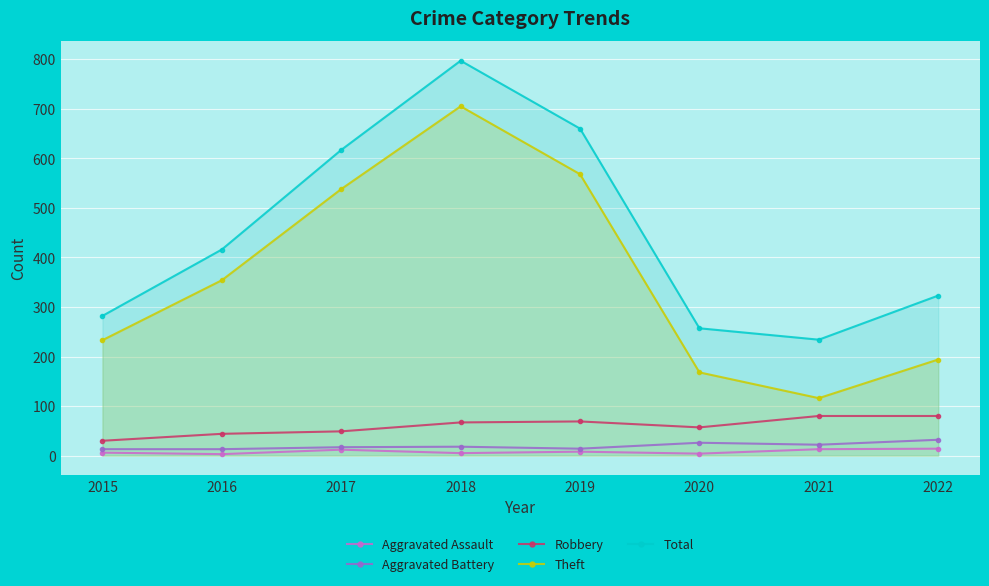

At which label does Aggravated Assault reach its minimum?

2016